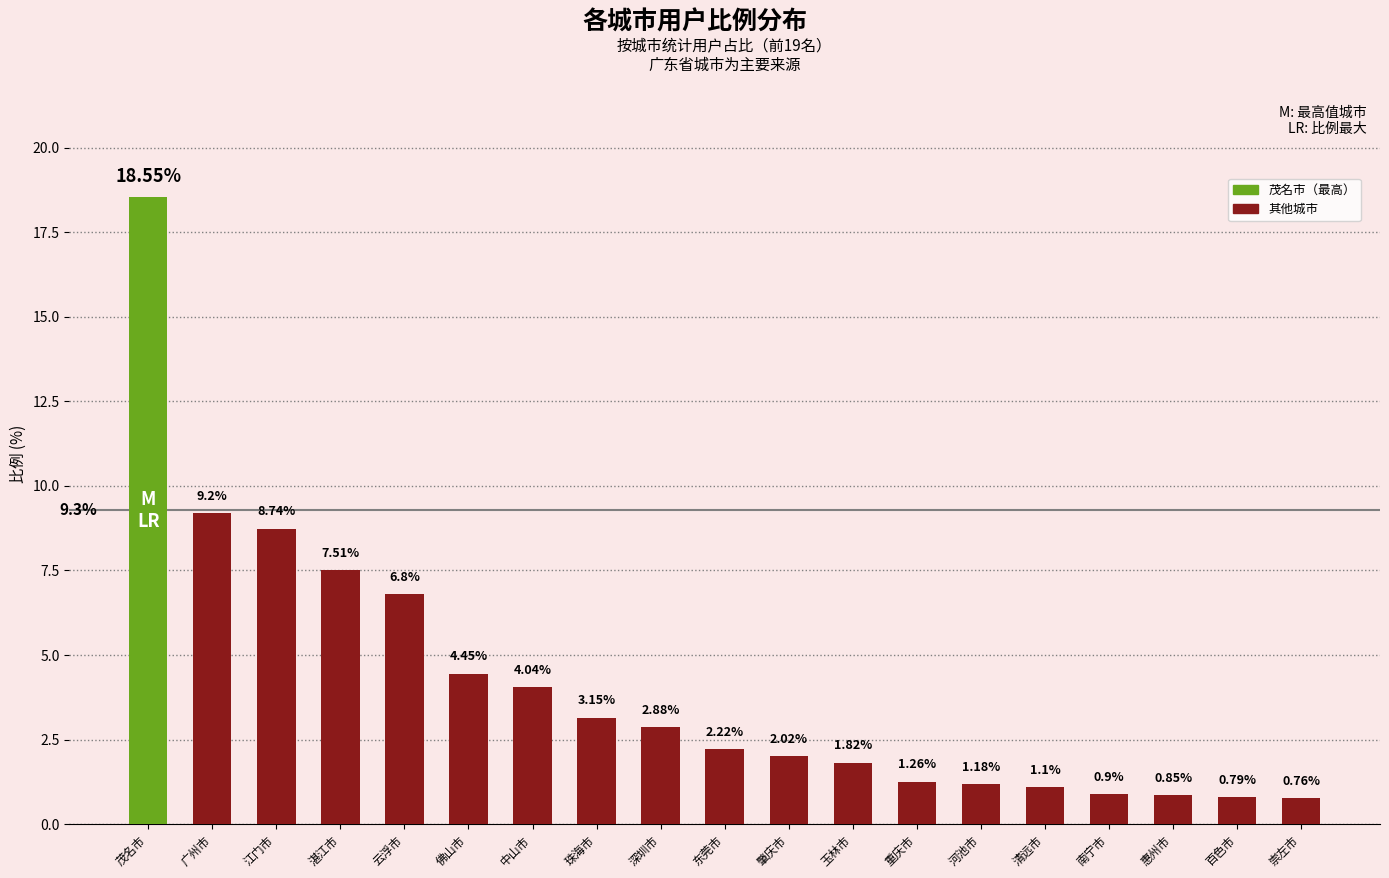

What is the maximum value shown in the chart?

18.6